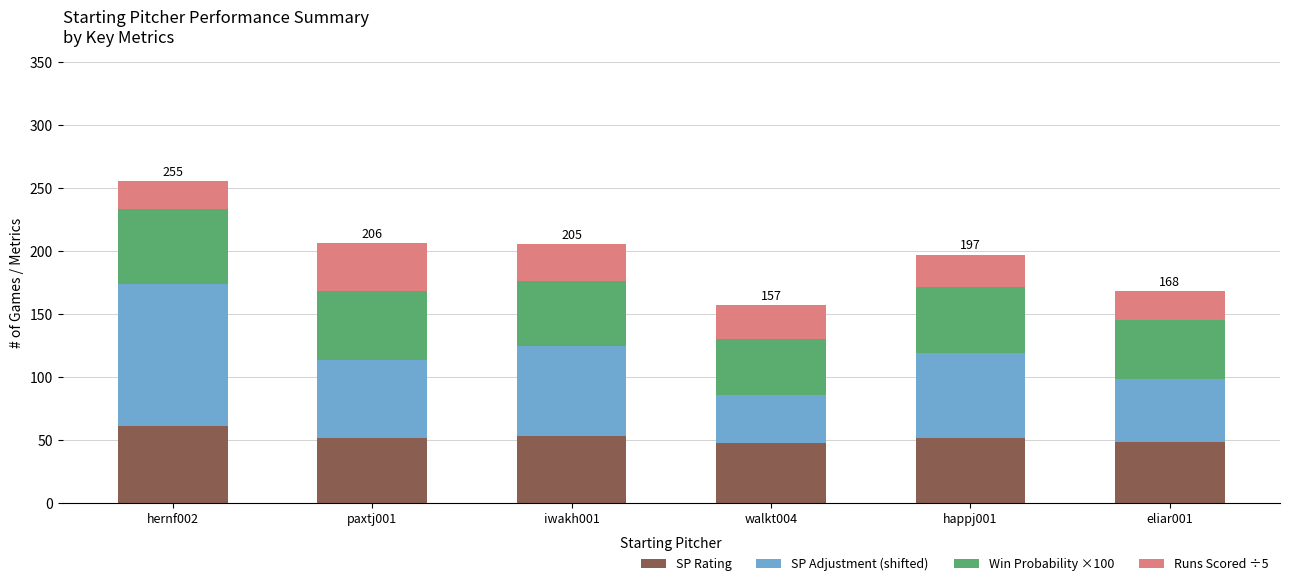

At which category is the sum across all series the highest?

hernf002